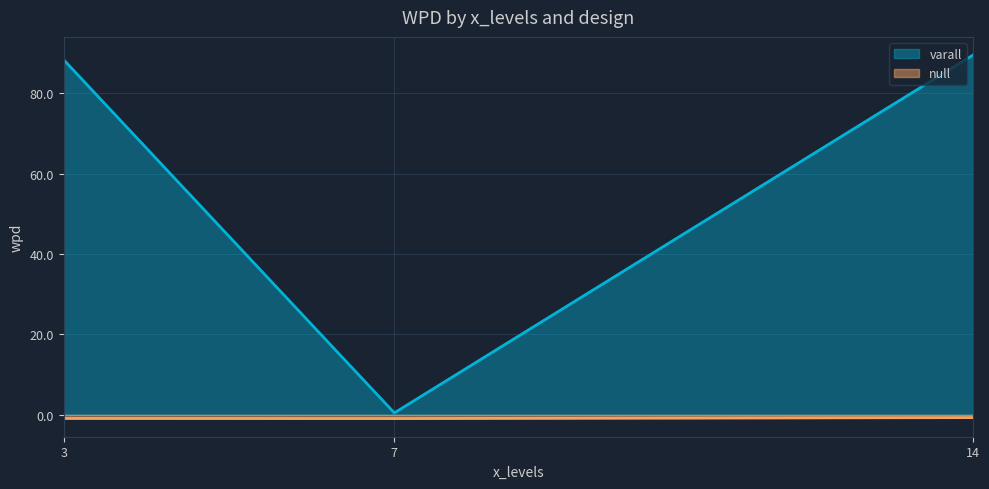

What is the difference between the maximum and minimum values in the varall series?

89.0